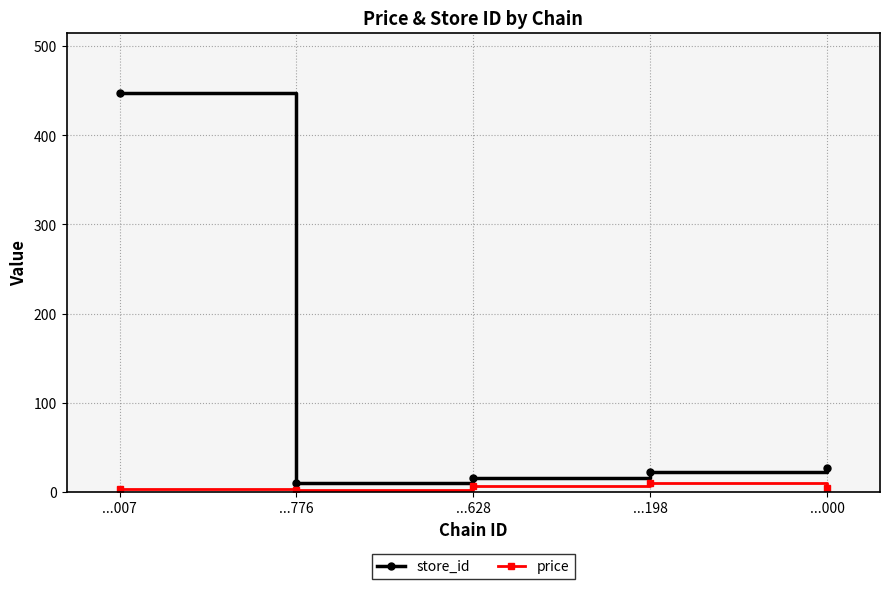

What is the label of the 2nd point from the right?

...198